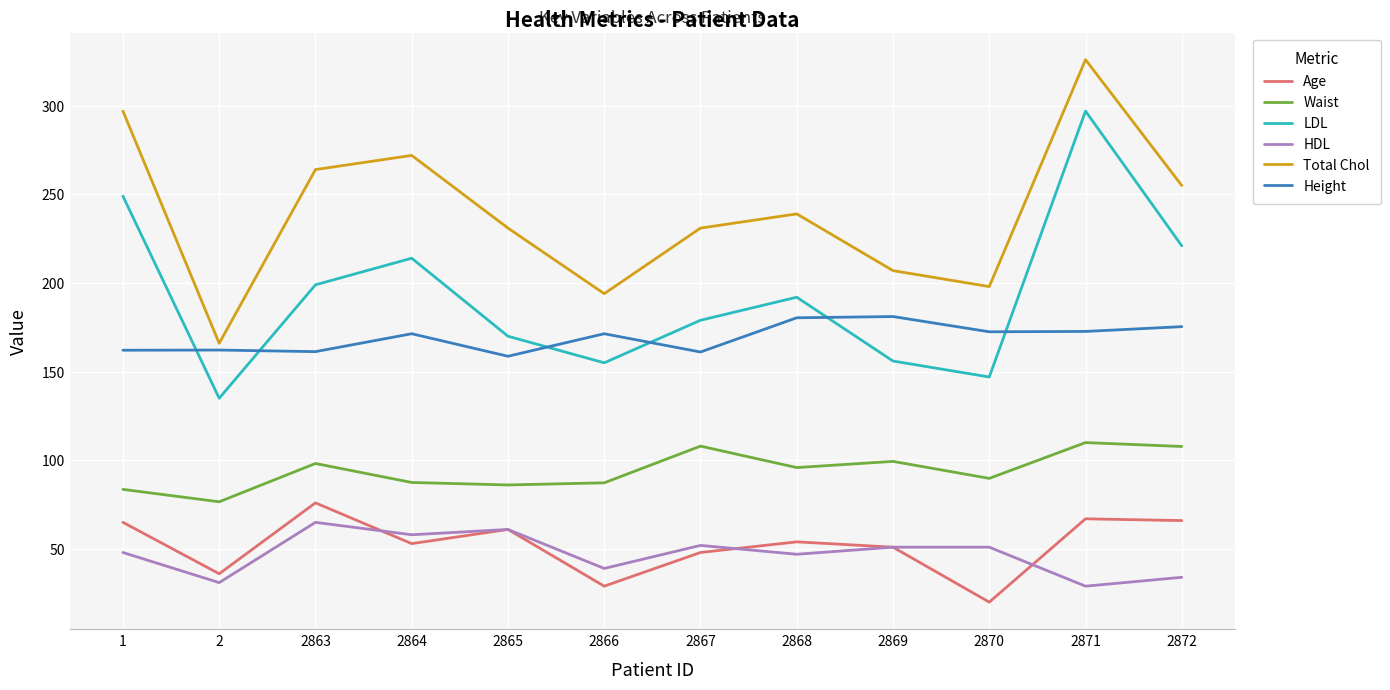

At how many categories does at least one series exceed 52?

12